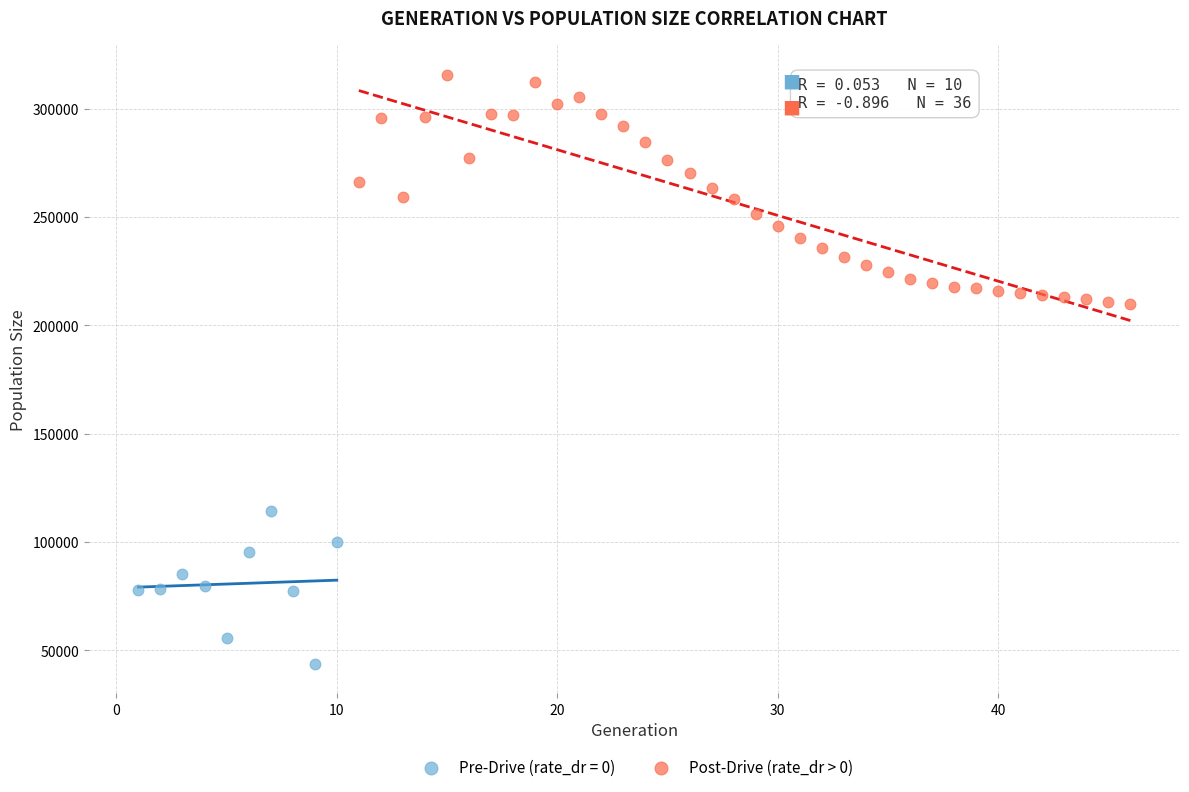

Which series contains the lowest Y value?

Pre-Drive (rate_dr = 0)